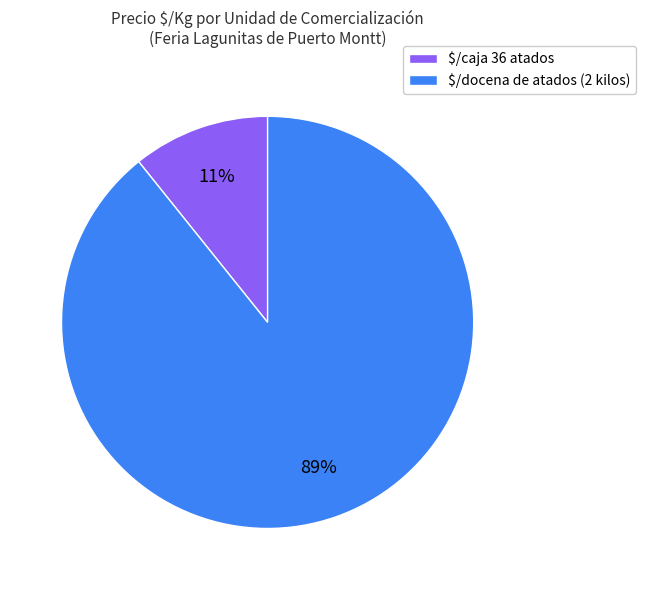

To the nearest percent, what is the difference between the largest and smallest slice percentages?

78%